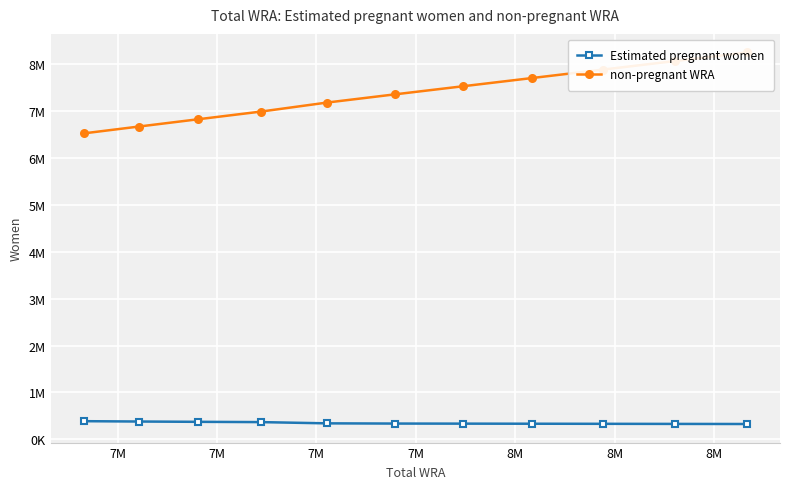

Which series has the largest total across all categories?

non-pregnant WRA